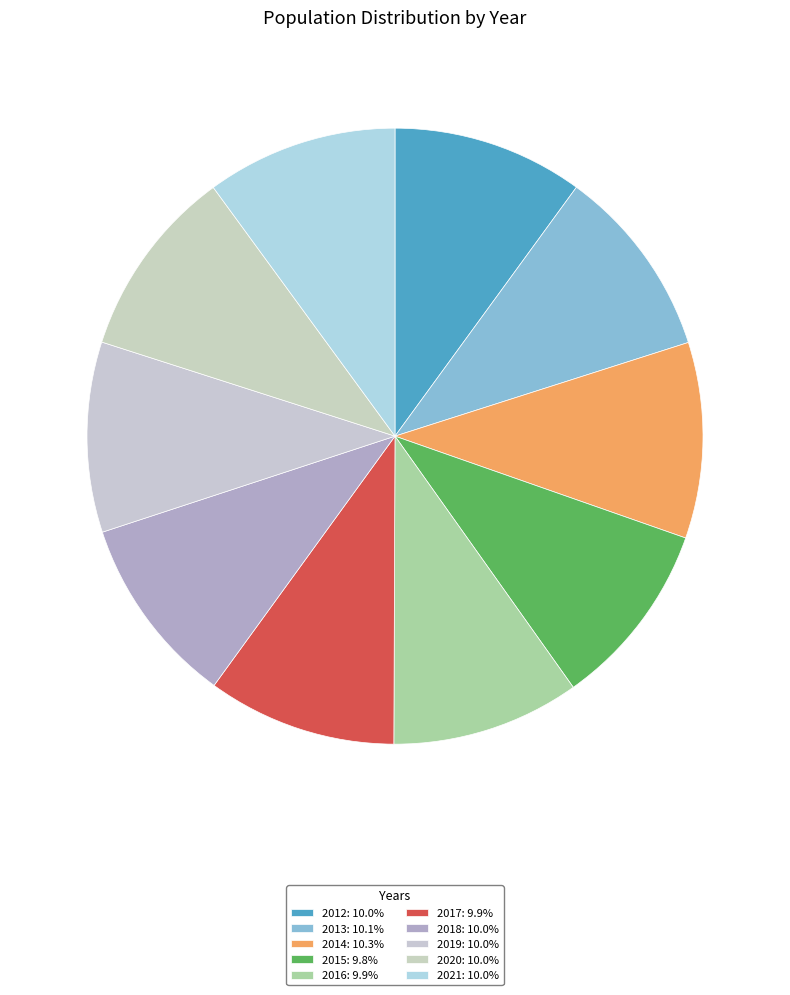

What is the total percentage of 2015 and 2020?

19.8%